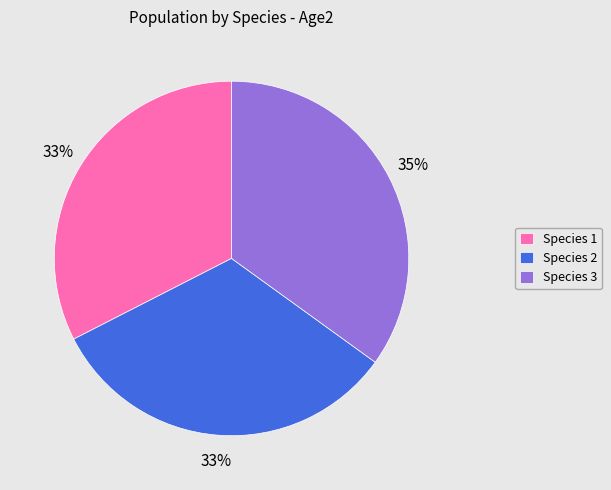

Is Species 2 the majority of the pie?

No